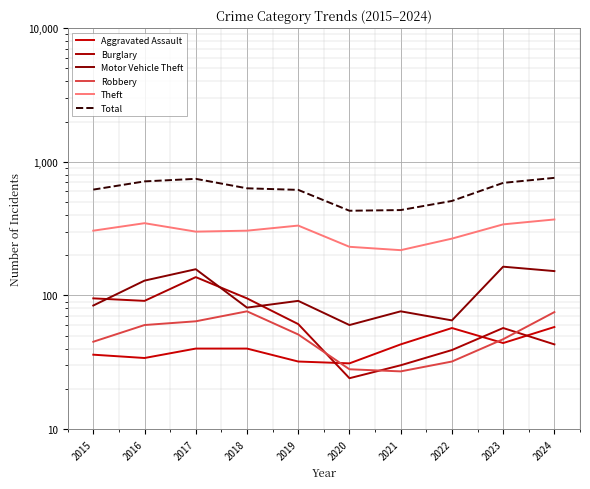

Which has a higher value, 2018 or 2023?

2023